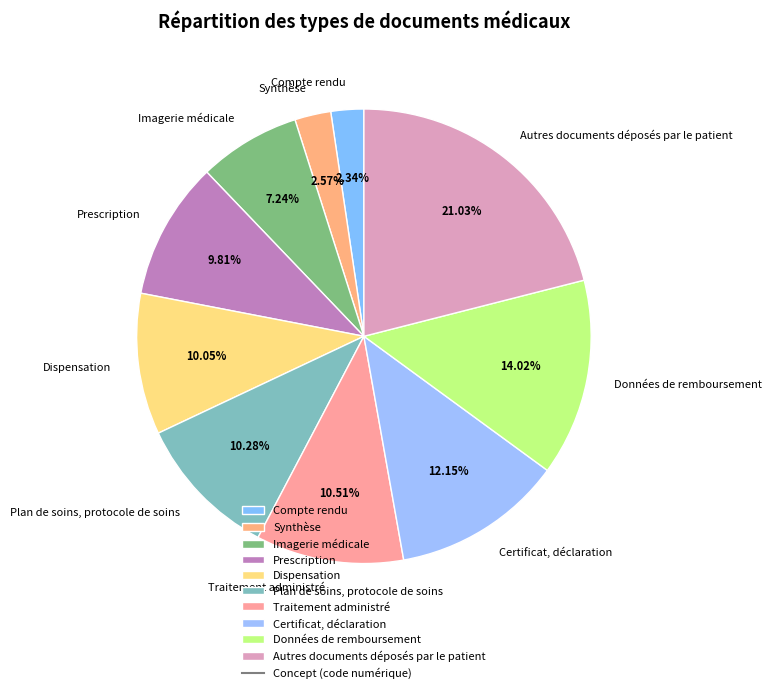

How many slices are in this pie chart?

10